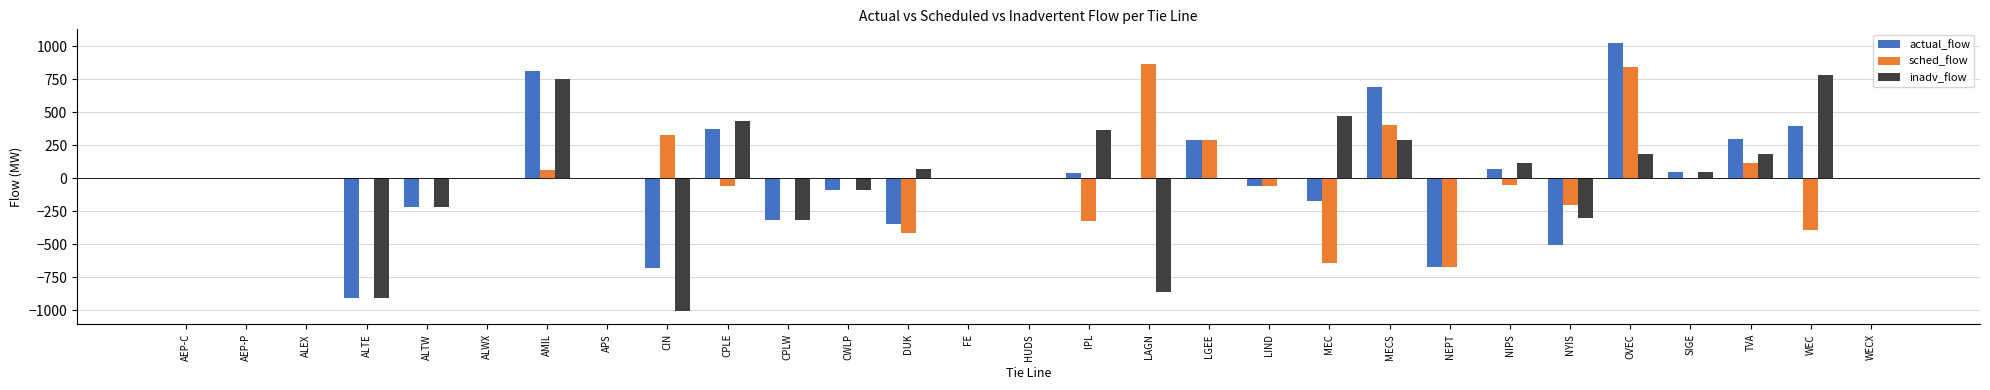

What is the total value across all series at NIPS?

136